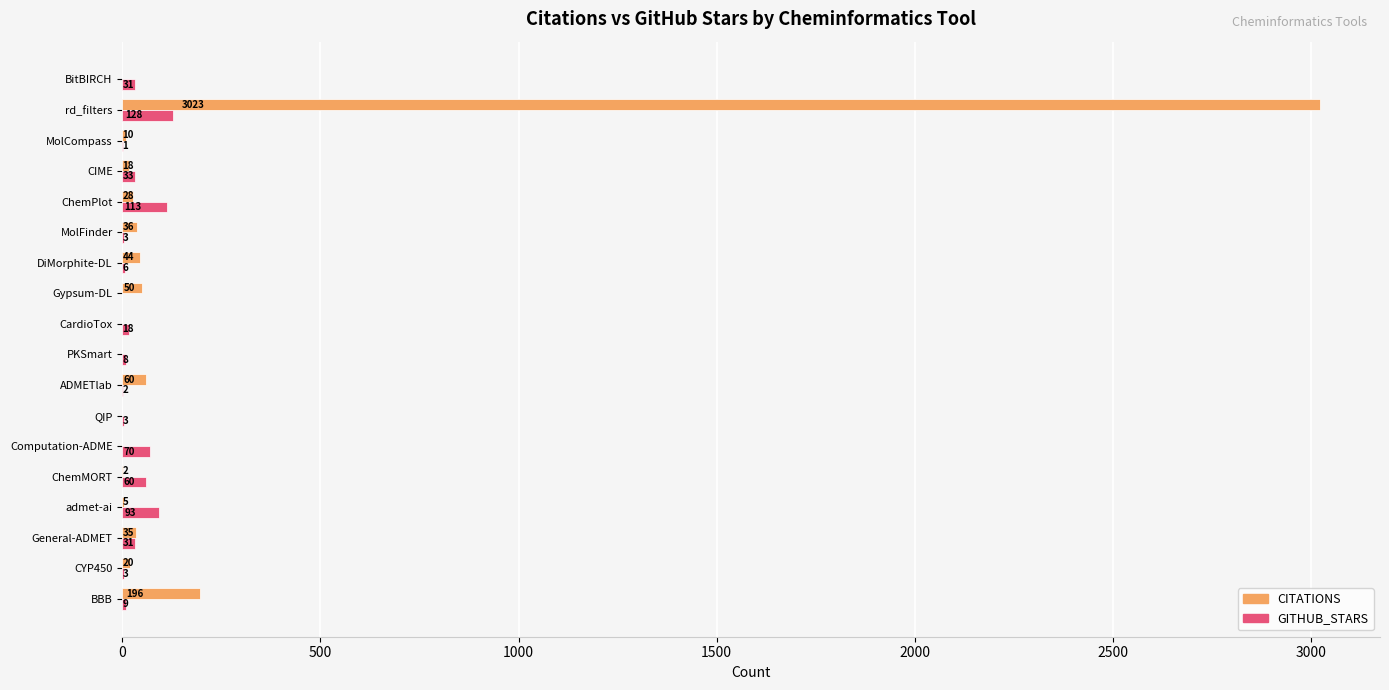

Which series changed the most between BBB and Computation-ADME?

CITATIONS